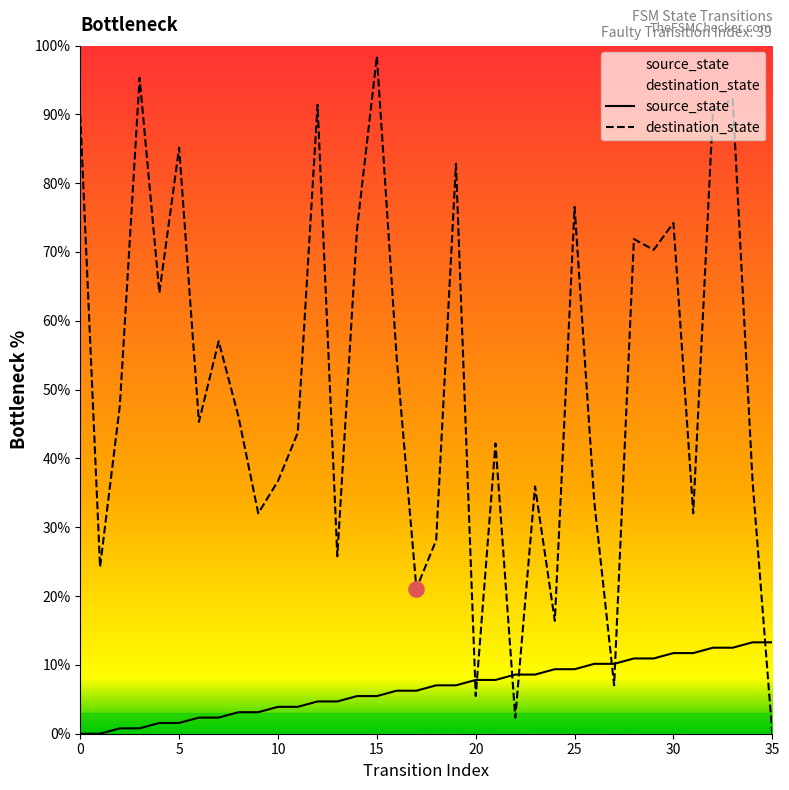

What is the total value across all series at 11?

47.7